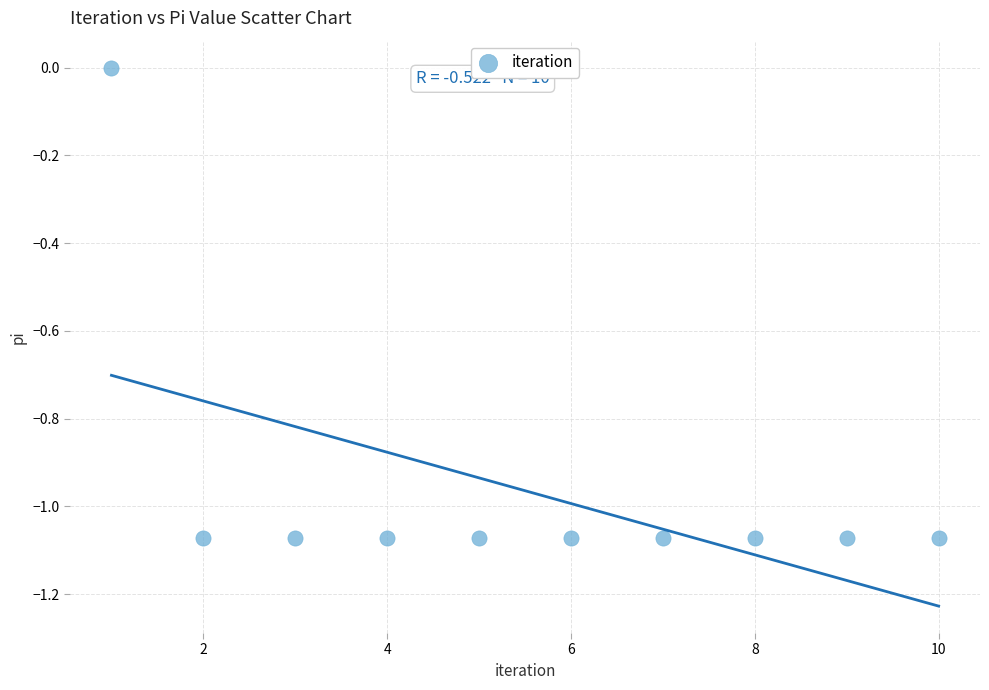

What is the average Y value?

-1.0